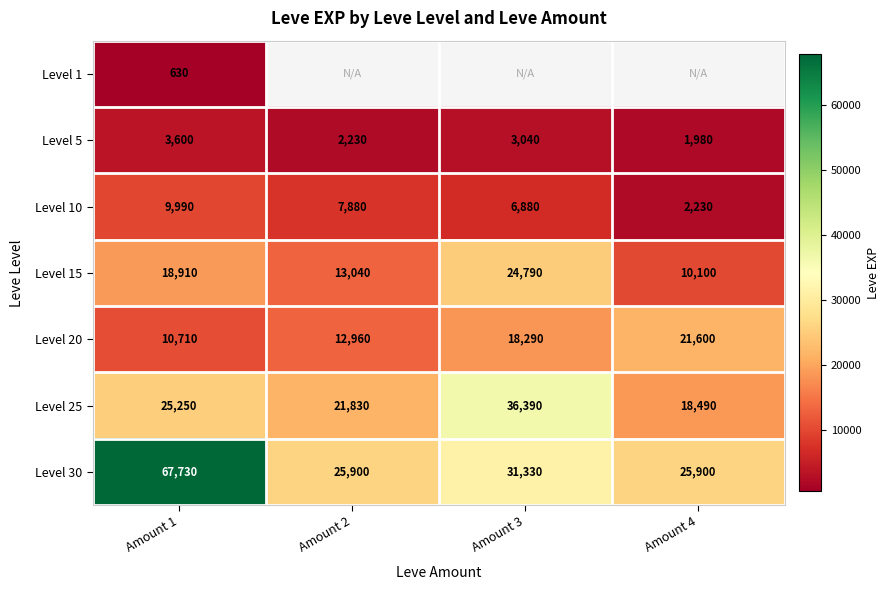

Count the number of categories in the chart.

4